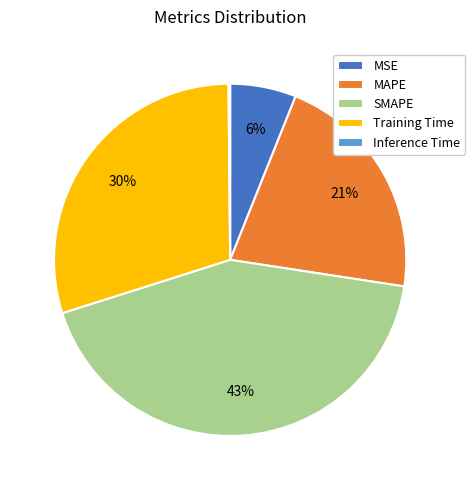

To the nearest percent, what portion does Training Time represent?

30%